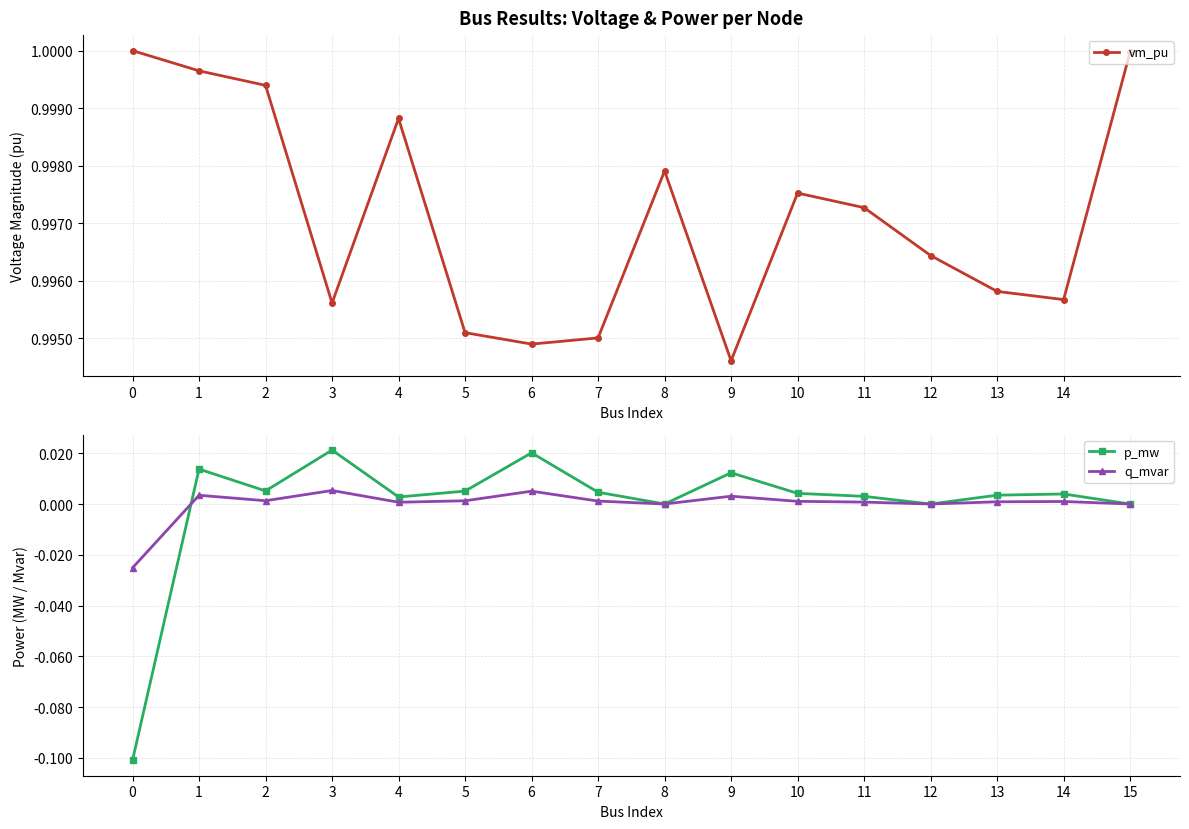

Is it true that q_mvar equals 0.0 at 15?

False